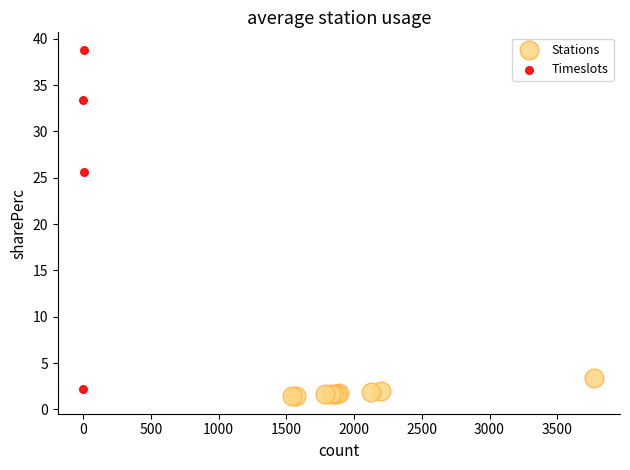

Which series has the widest spread of Y values?

Timeslots